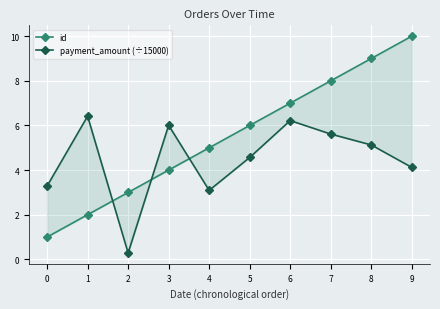

How many distinct data groups are displayed?

2